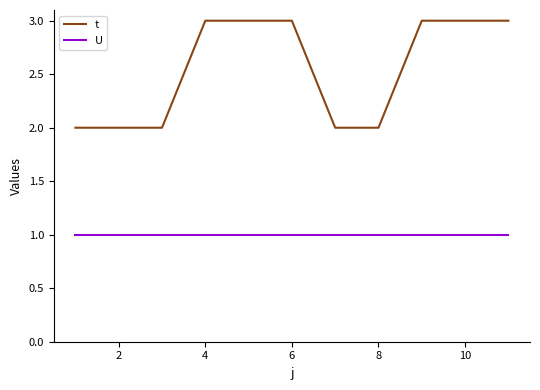

List the series in order of their overall mean, highest first.

t, U